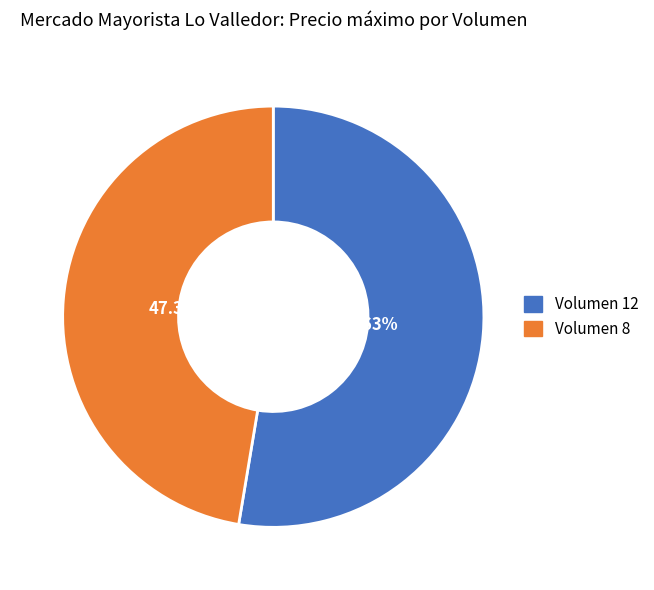

How many slices are in this pie chart?

2